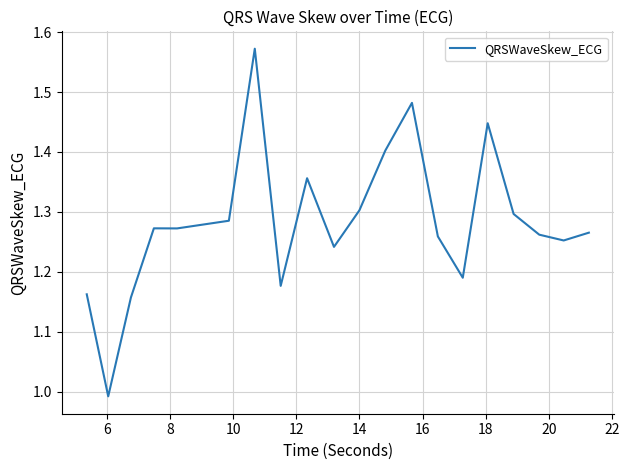

How many lines are shown in the chart?

1